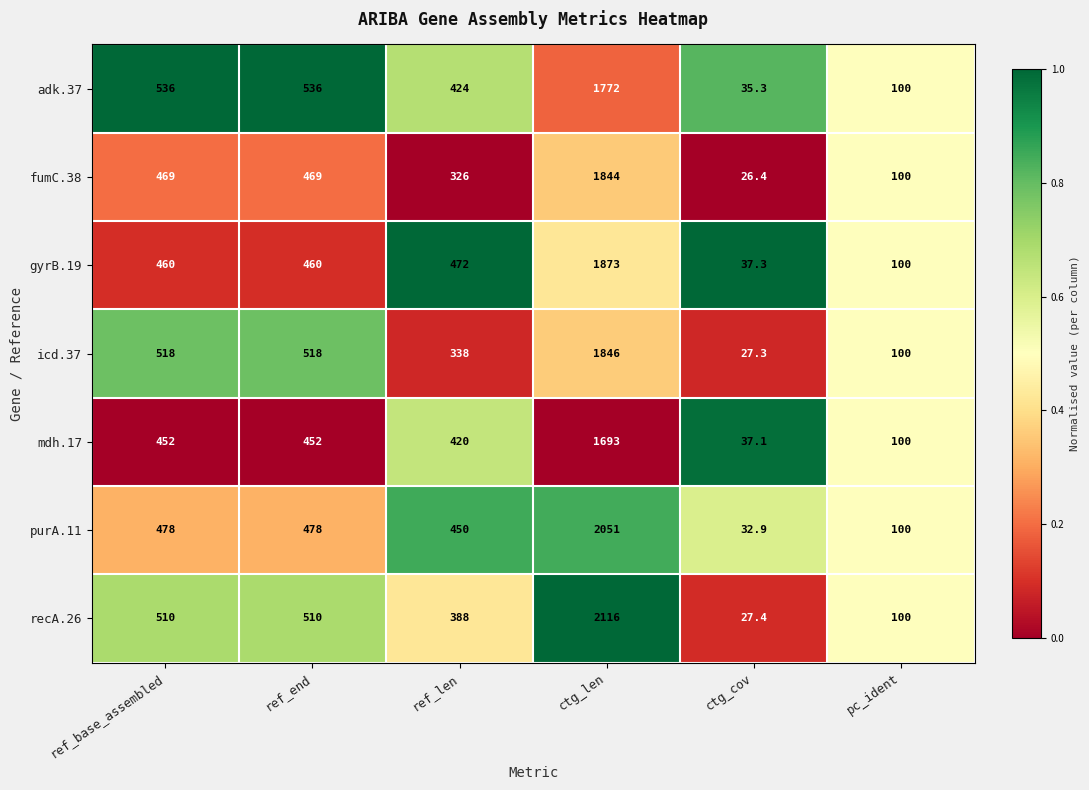

True or false: mdh.17 has a value of 452.0 at ref_base_assembled.

True